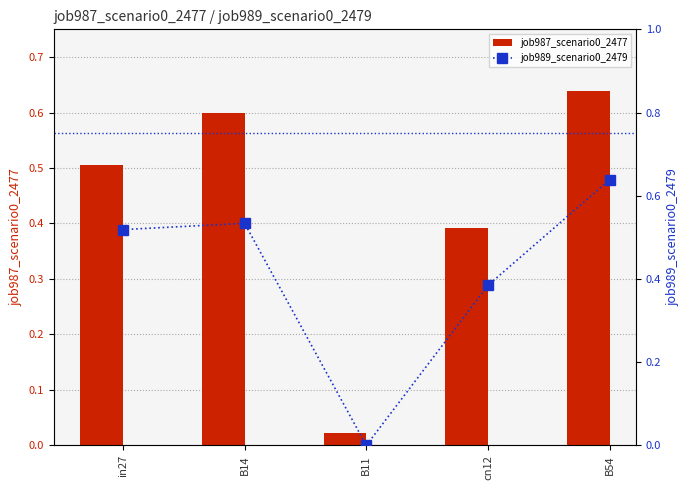

Which series has the largest range (max minus min)?

job989_scenario0_2479